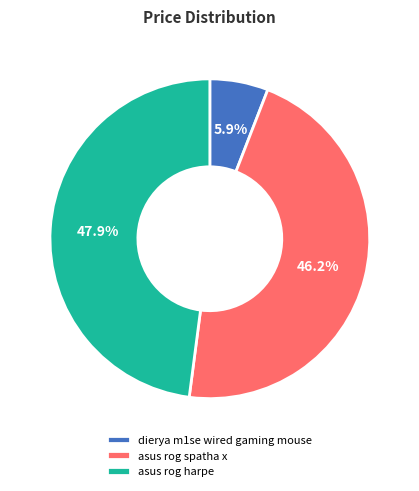

Which has a higher value, asus rog harpe or dierya m1se wired gaming mouse?

asus rog harpe